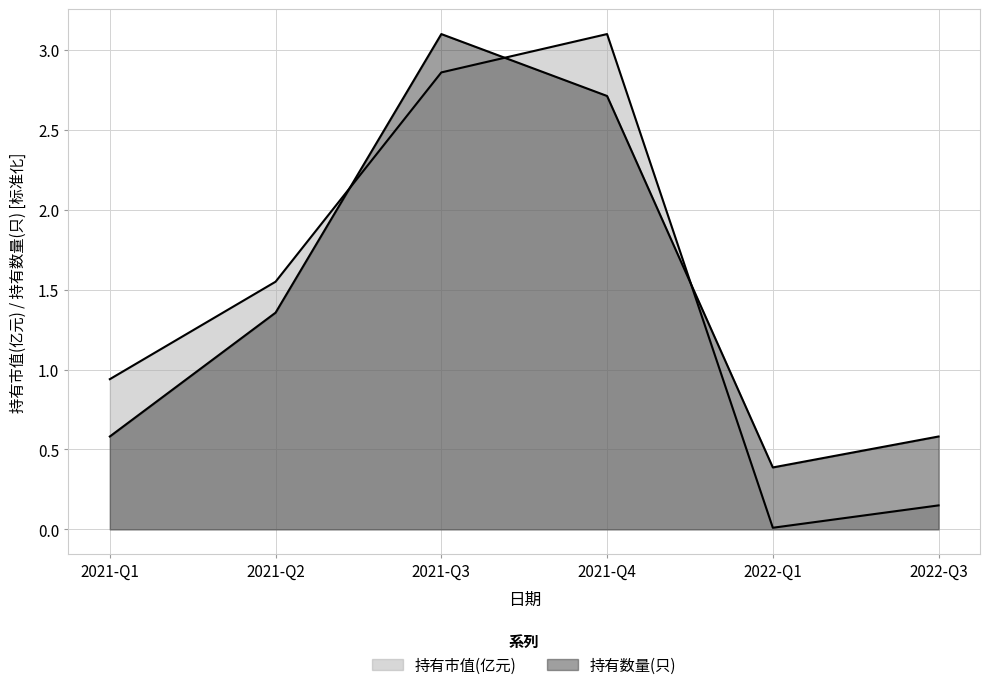

True or false: 持有数量(只) has a value of 1.0 at 2021-Q4.

False